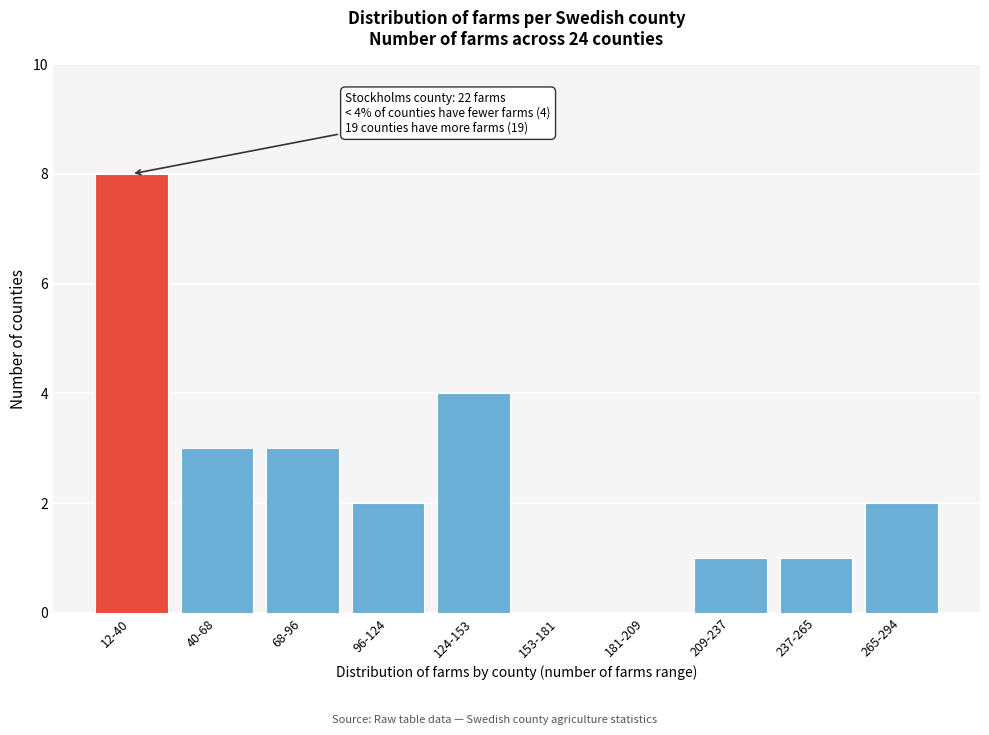

Reading right to left, list all the values displayed in this chart.

265-294=2	237-265=1	209-237=1	181-209=0	153-181=0	124-153=4	96-124=2	68-96=3	40-68=3	12-40=8